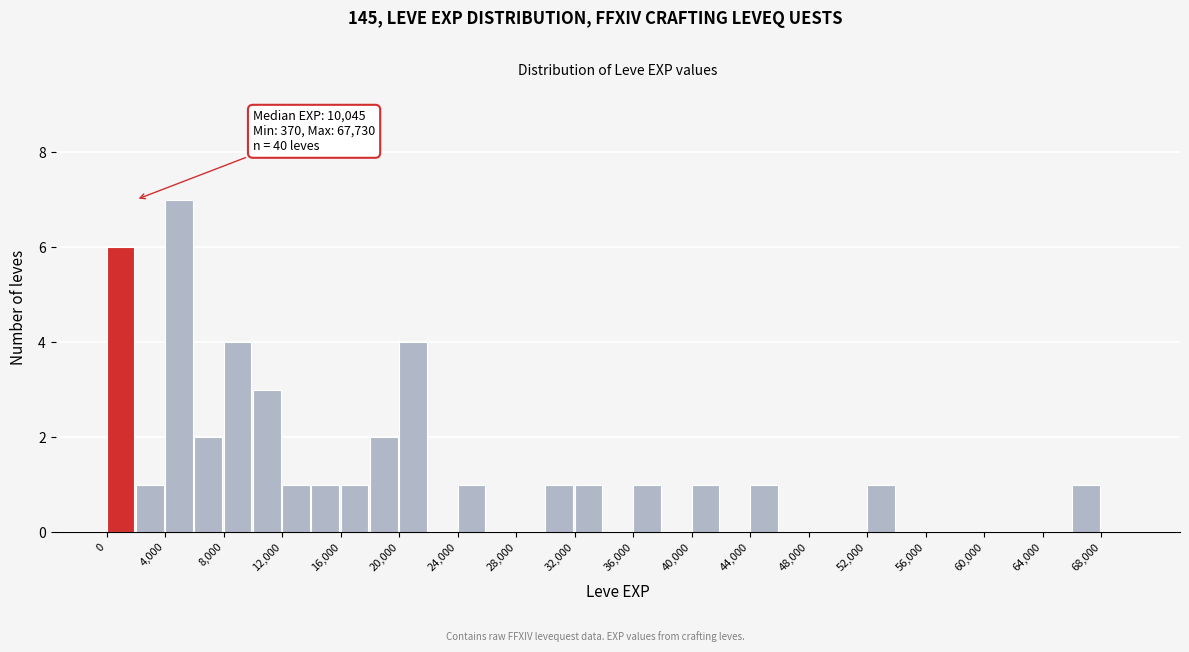

Which range on the x-axis has the tallest bar?

4000 to 6000